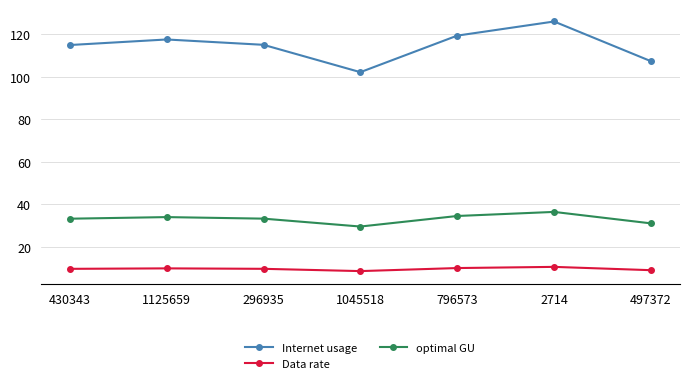

What is the label of the 5th point from the right?

296935